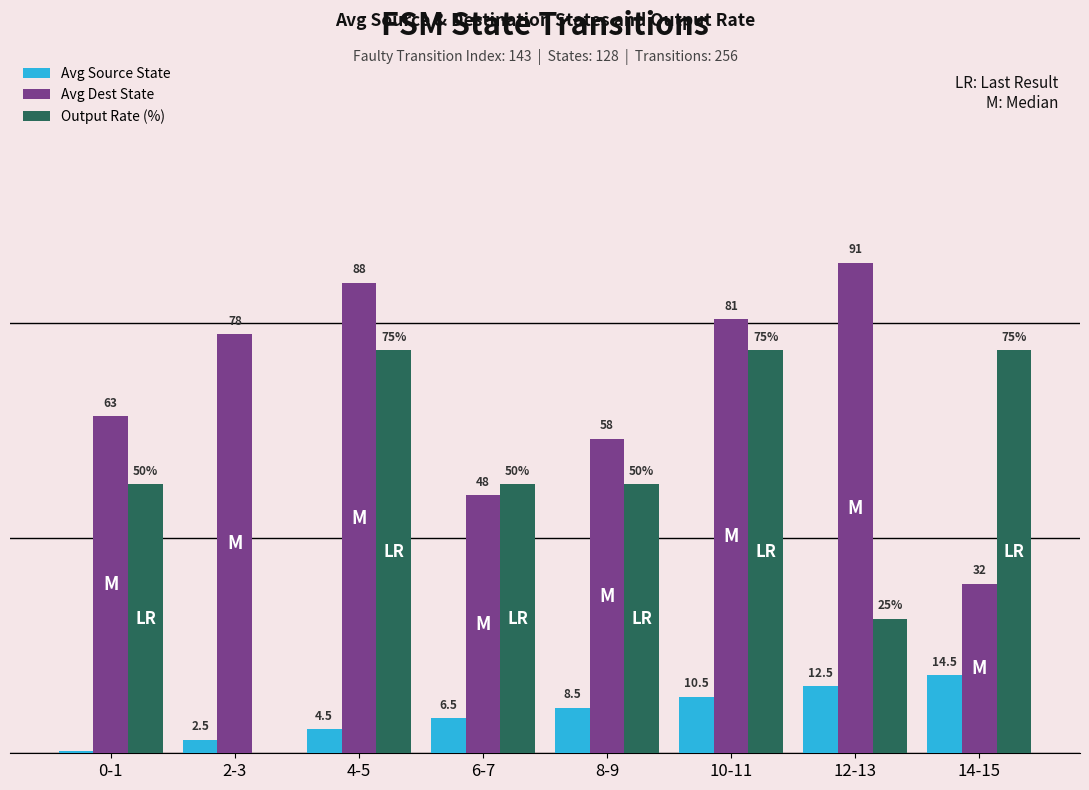

Is the value of Avg Dest State at 10-11 greater than the value of Output Rate (%) at 0-1?

Yes